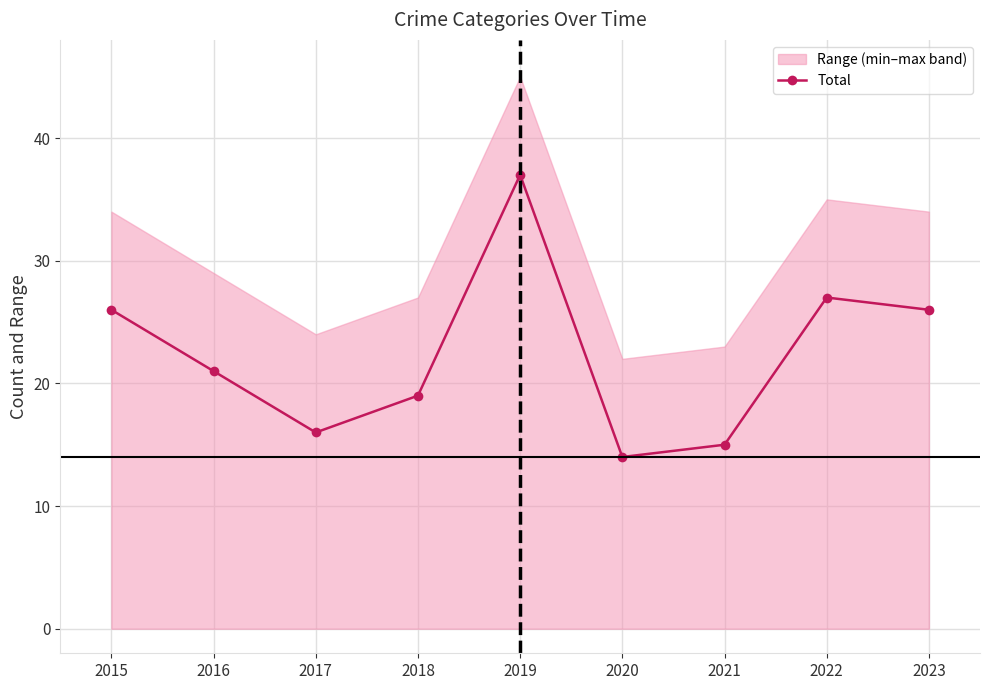

Reading right to left, extract all data points from this chart.

26	27	15	14	37	19	16	21	26